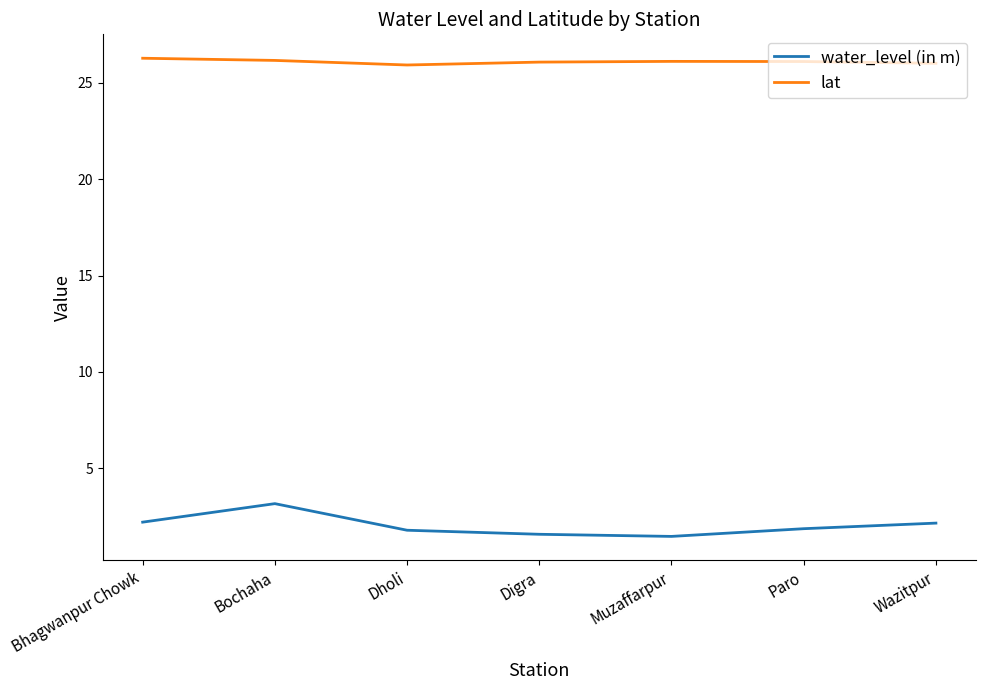

Which series changed the most between Bochaha and Muzaffarpur?

water_level (in m)